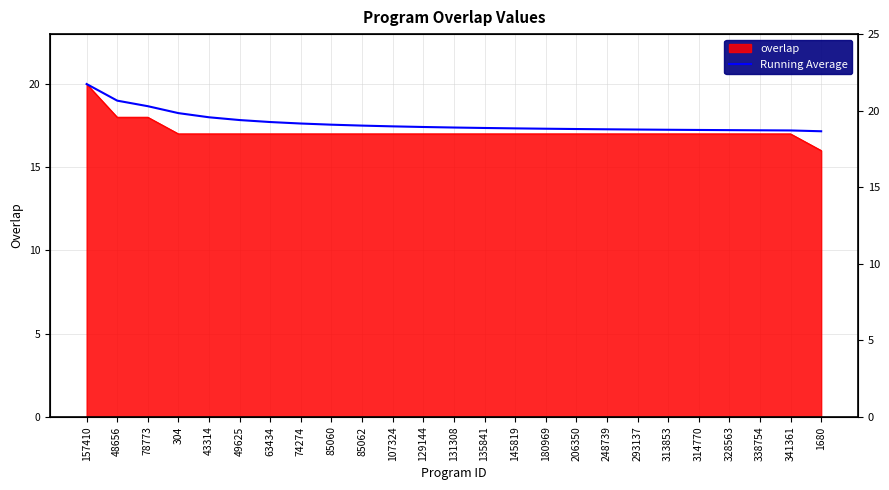

Reading right to left, list all the values displayed in this chart.

1680=17.2	341361=17.2	338754=17.2	328563=17.2	314770=17.2	313853=17.2	293137=17.3	248739=17.3	206350=17.3	180969=17.3	145819=17.3	135841=17.4	131308=17.4	129144=17.4	107324=17.5	85062=17.5	85060=17.6	74274=17.6	63434=17.7	49625=17.8	43314=18.0	304=18.2	78773=18.7	48656=19.0	157410=20.0